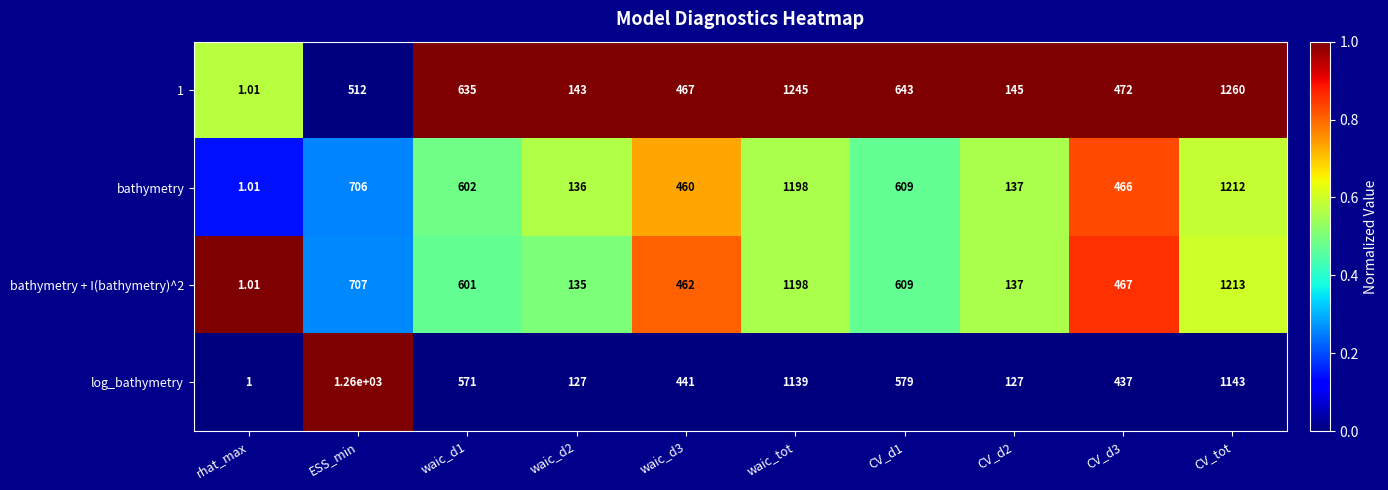

Between ESS_min and waic_d2, which series saw the biggest shift?

log_bathymetry